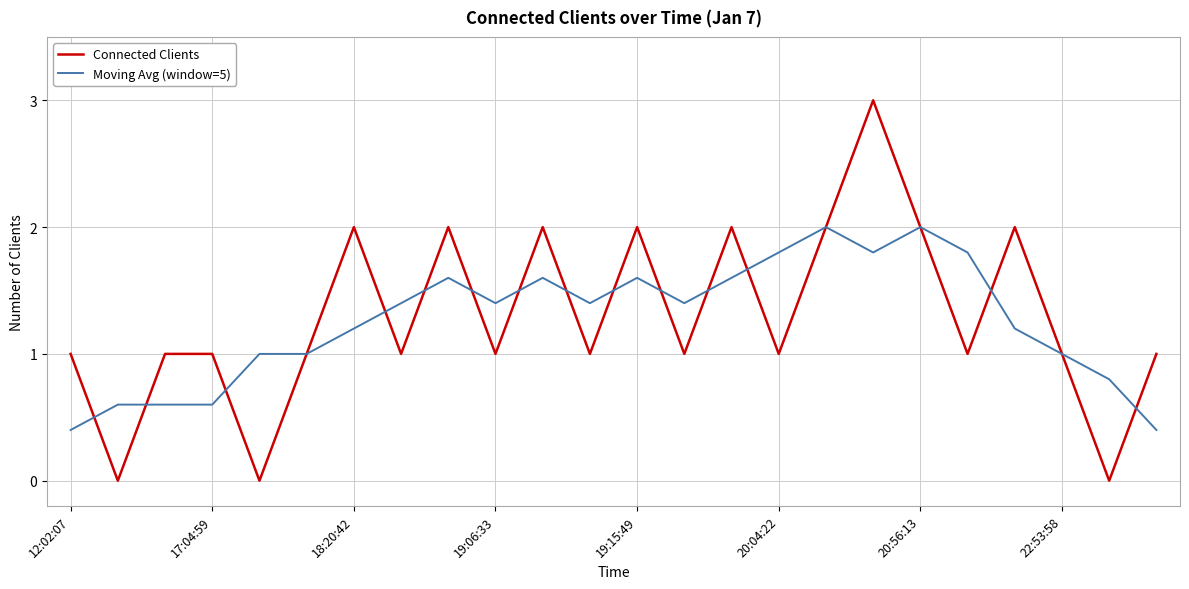

What is the highest value of the Connected Clients series?

3.0